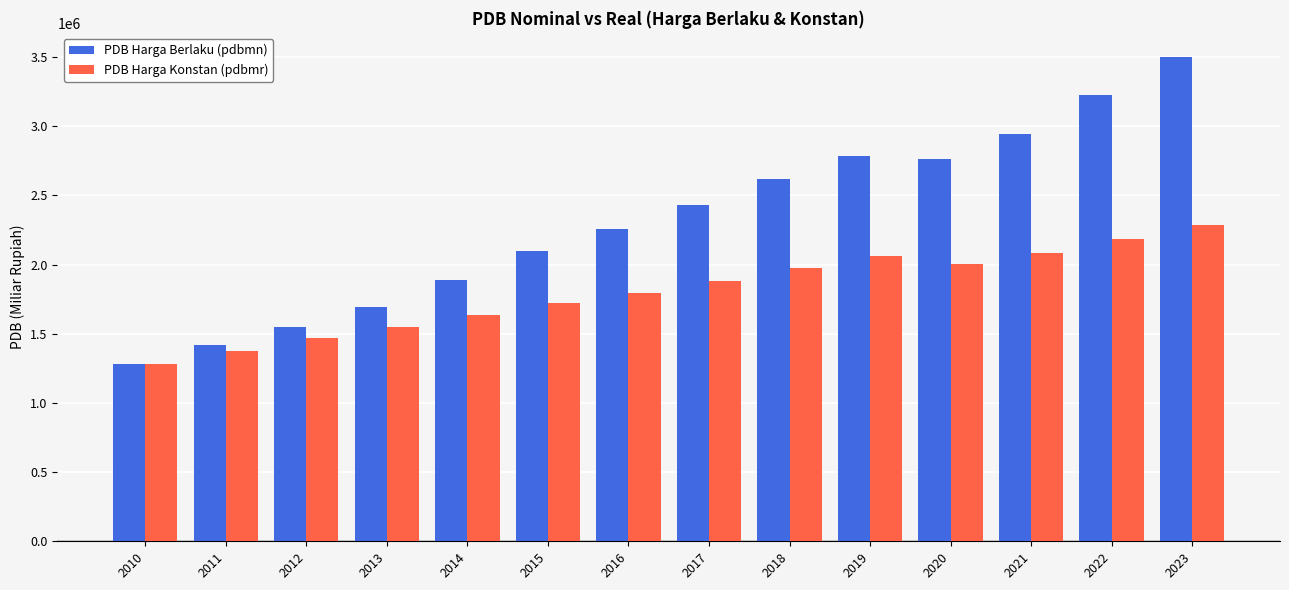

Rank the series by their maximum value, from lowest to highest.

PDB Harga Konstan (pdbmr), PDB Harga Berlaku (pdbmn)